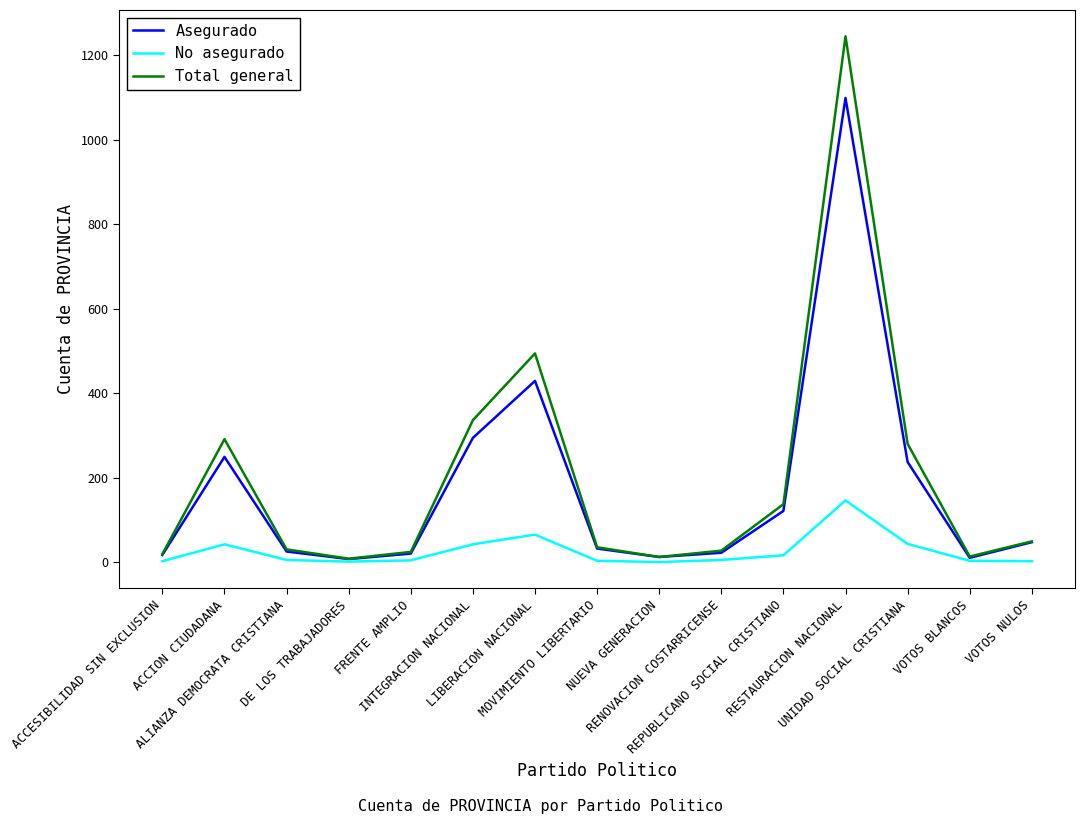

What is the greatest value displayed?

1245